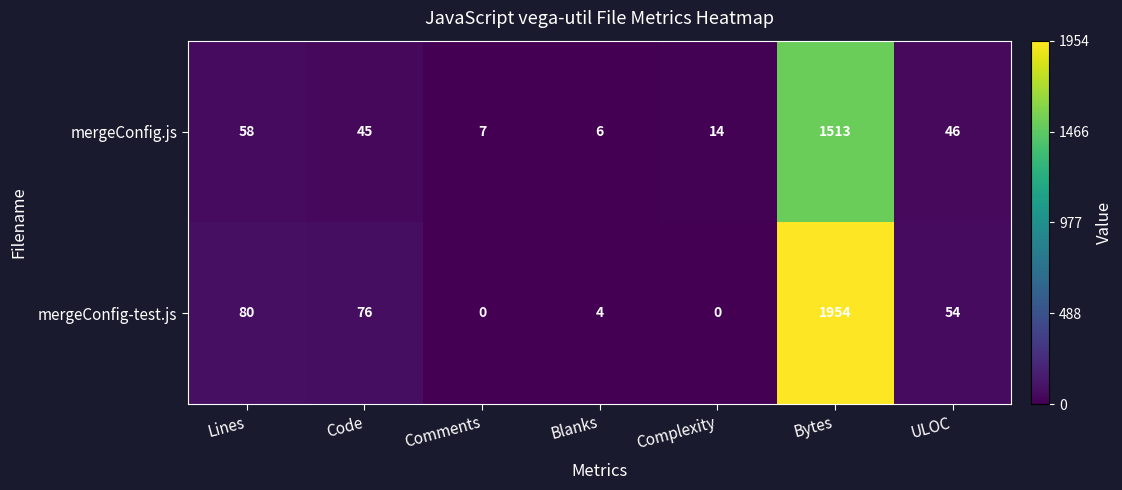

Count the number of categories in the chart.

7